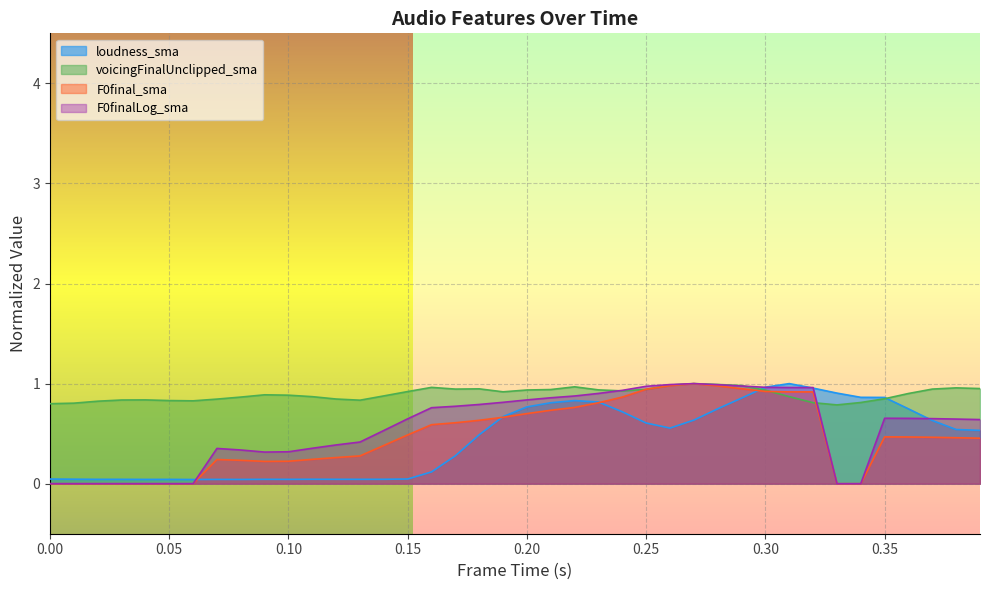

Reading right to left, what are all the values shown in this chart?

loudness_sma: 0.5	0.5	0.6	0.7	0.9	0.9	0.9	1.0	1.0	1.0	0.9	0.7	0.6	0.6	0.6	0.7	0.8	0.8	0.8	0.8	0.7	0.5	0.3	0.1	0.0	0.0	0.0	0.0	0.0	0.0	0.0	0.0	0.0	0.0	0.0	0.0	0.0	0.0	0.0	0.0
voicingFinalUnclipped_sma: 1.0	1.0	0.9	0.9	0.8	0.8	0.8	0.8	0.9	0.9	1.0	1.0	1.0	1.0	0.9	0.9	0.9	1.0	0.9	0.9	0.9	0.9	0.9	1.0	0.9	0.9	0.8	0.8	0.9	0.9	0.9	0.9	0.8	0.8	0.8	0.8	0.8	0.8	0.8	0.8
F0final_sma: 0.5	0.5	0.5	0.5	0.5	0.0	0.0	0.9	0.9	0.9	0.9	1.0	1.0	1.0	0.9	0.9	0.8	0.8	0.7	0.7	0.7	0.6	0.6	0.6	0.5	0.4	0.3	0.3	0.2	0.2	0.2	0.2	0.2	0.0	0.0	0.0	0.0	0.0	0.0	0.0
F0finalLog_sma: 0.6	0.6	0.7	0.7	0.7	0.0	0.0	1.0	1.0	1.0	1.0	1.0	1.0	1.0	1.0	0.9	0.9	0.9	0.9	0.8	0.8	0.8	0.8	0.8	0.6	0.5	0.4	0.4	0.4	0.3	0.3	0.3	0.4	0.0	0.0	0.0	0.0	0.0	0.0	0.0